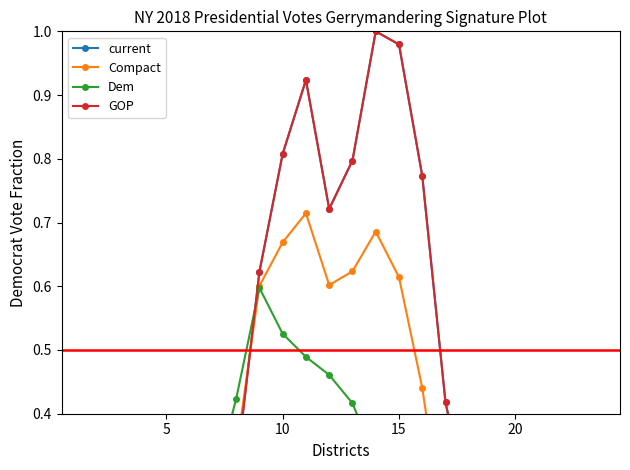

Is the value of Compact at 22 greater than the value of current at 17?

No